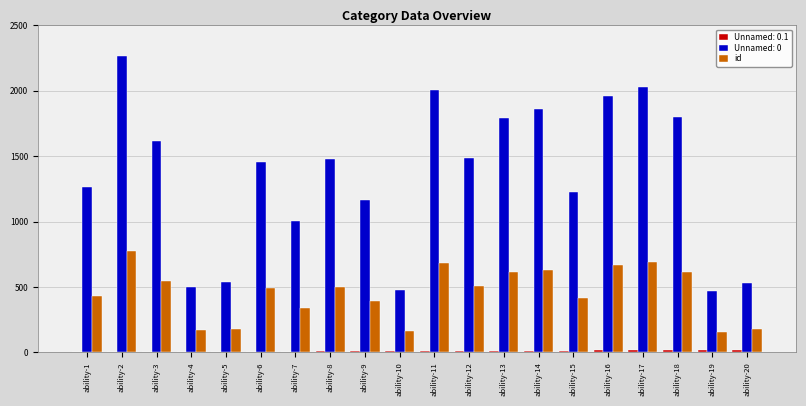

At which category does the chart reach its peak across all series?

ability-2